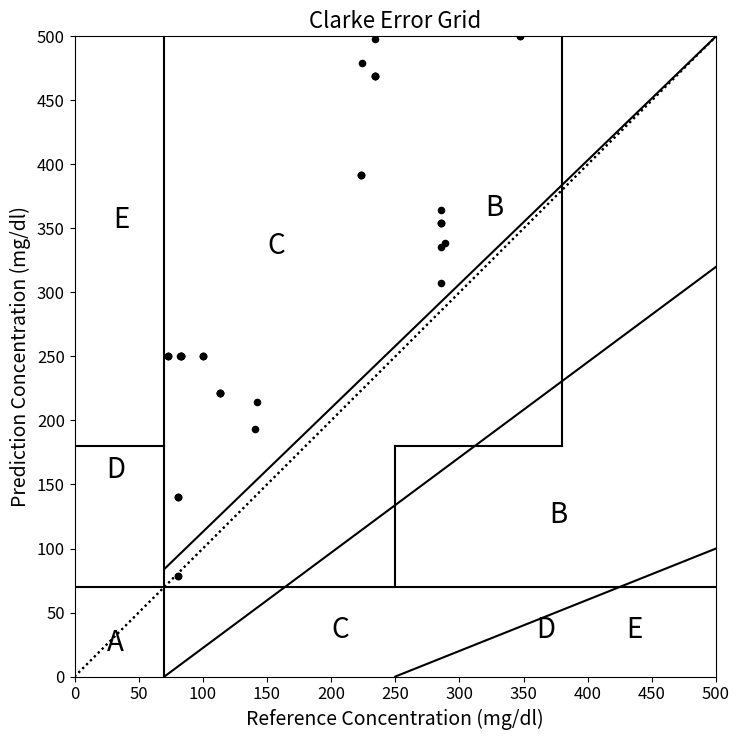

What Y value in the scatter plot is closest to 289?

307.0